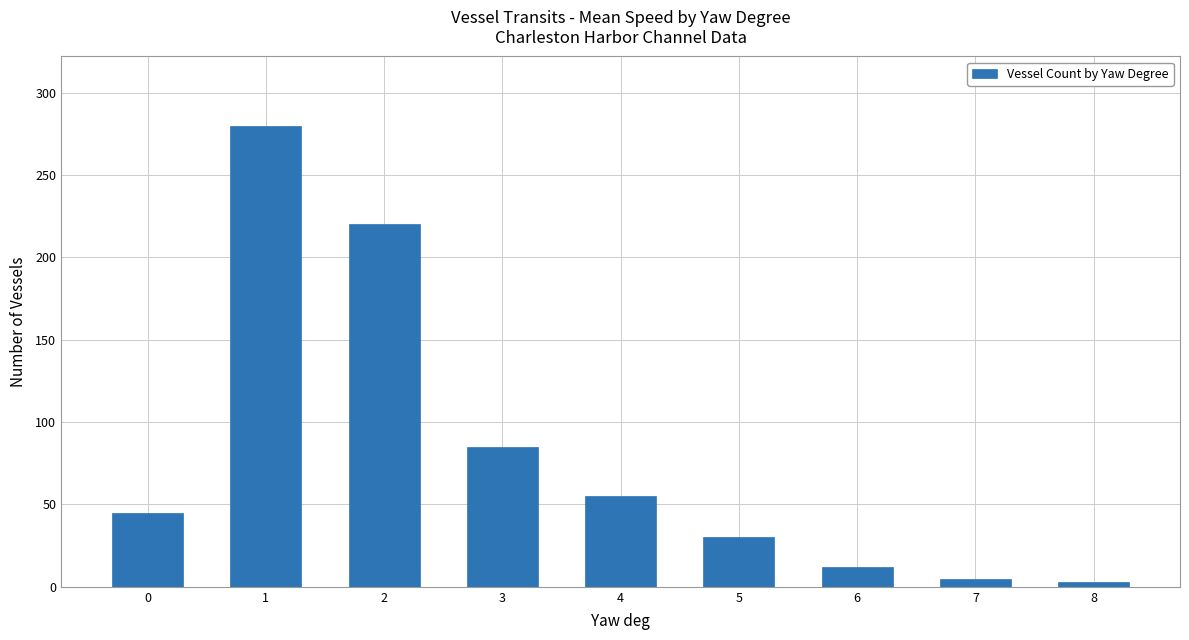

What is the average value?

82